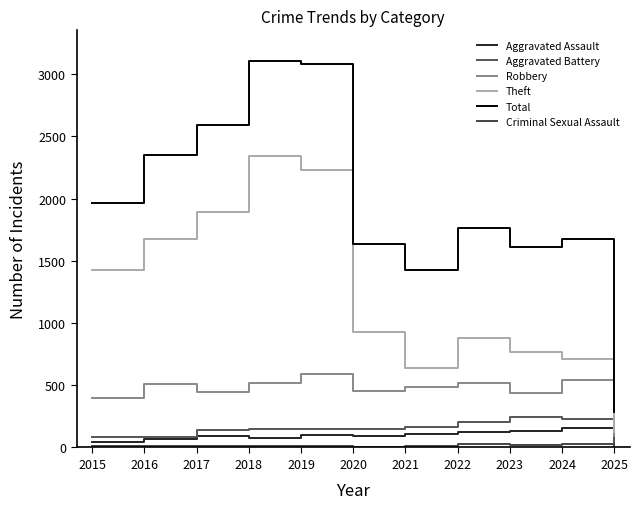

True or false: Criminal Sexual Assault and Robbery intersect in this chart.

False